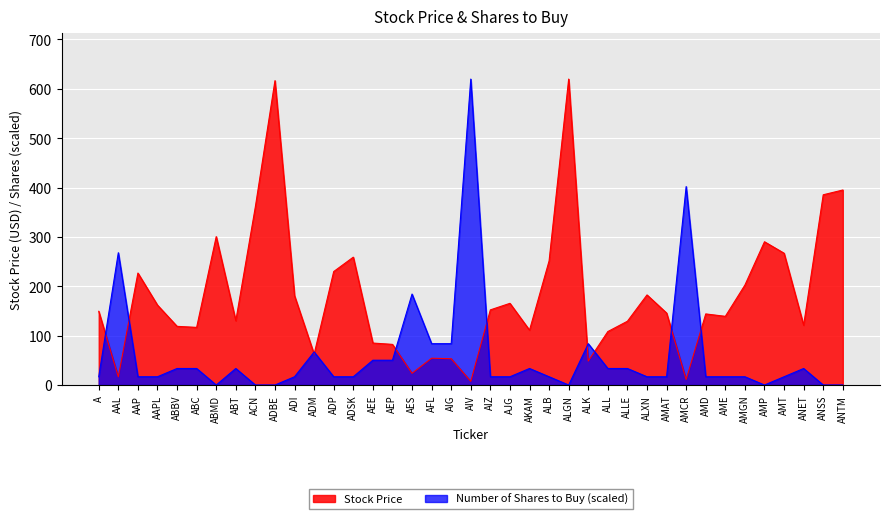

In Stock Price, how many points are higher than both neighbors (excluding endpoints)?

10